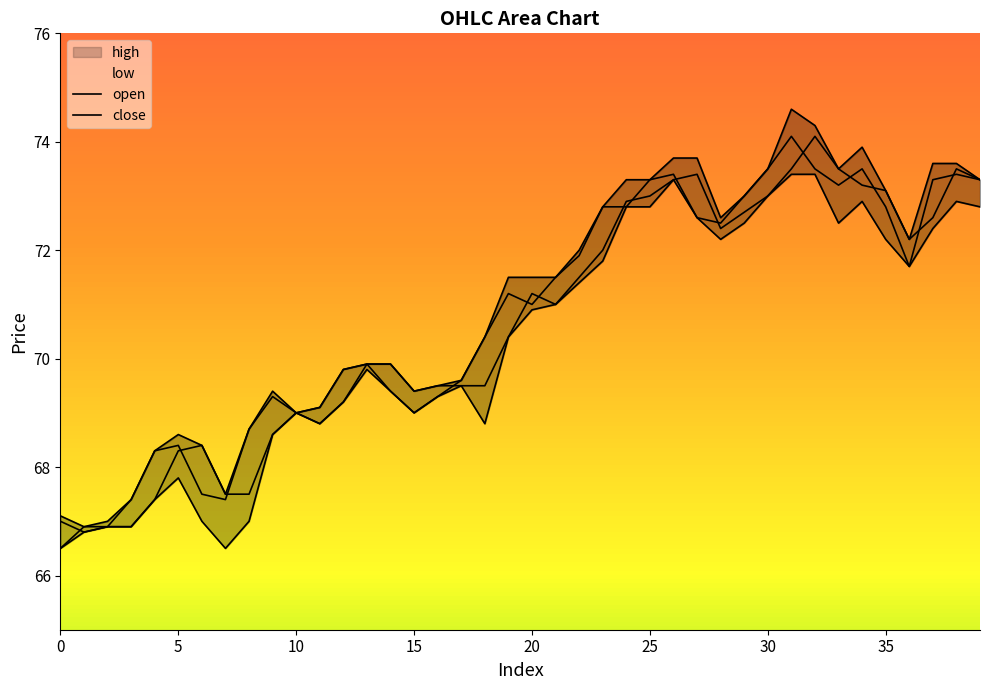

True or false: low and close intersect in this chart.

False